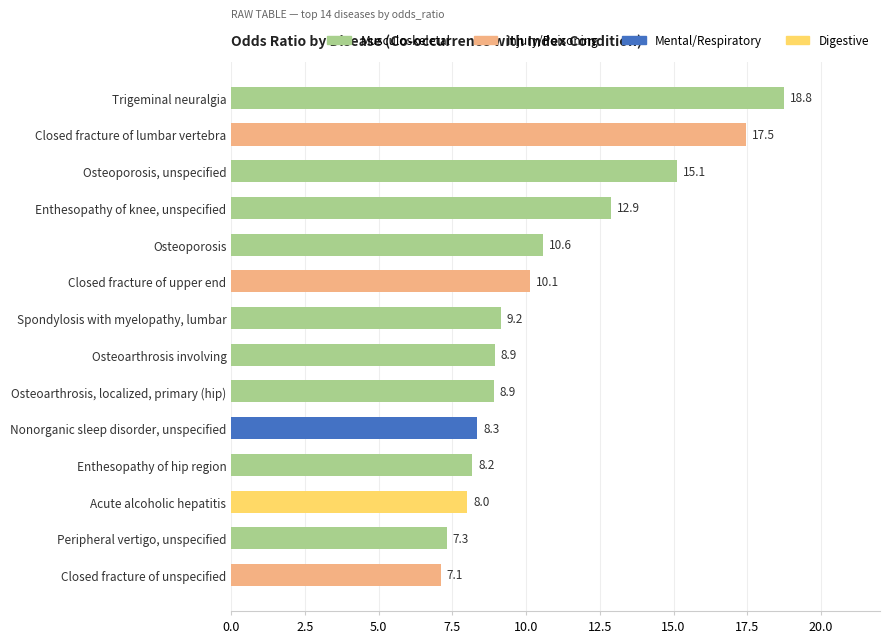

Are the bars grouped side by side (vs. stacked)?

No